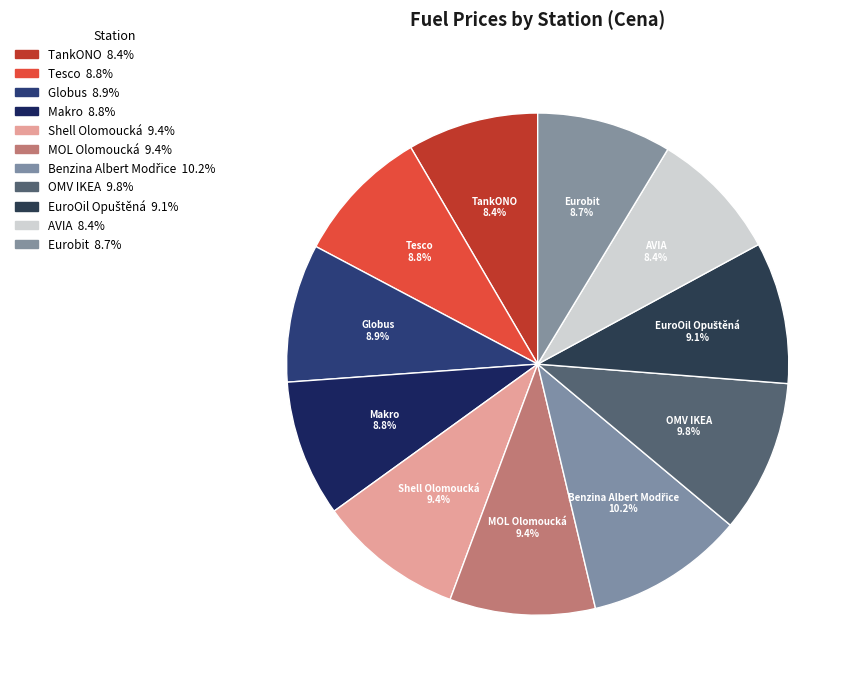

How many segments does this pie chart have?

11